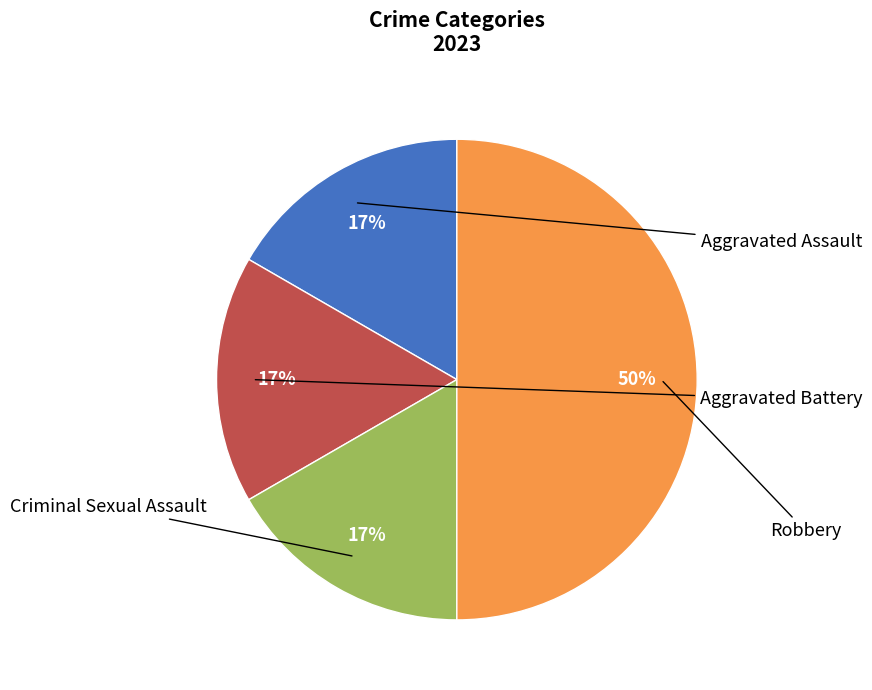

To the nearest percent, what is the difference between the largest and smallest slice percentages?

33%